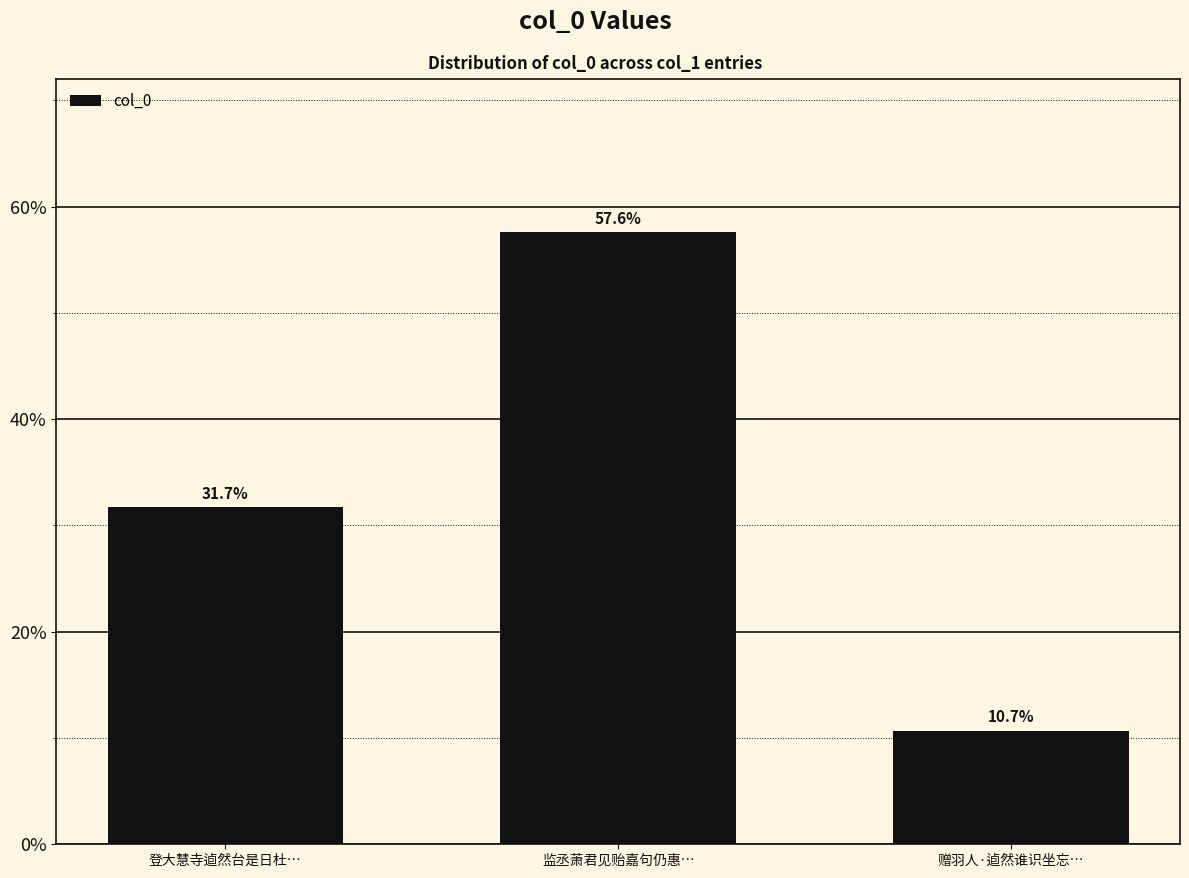

Does the chart contain any negative values?

No